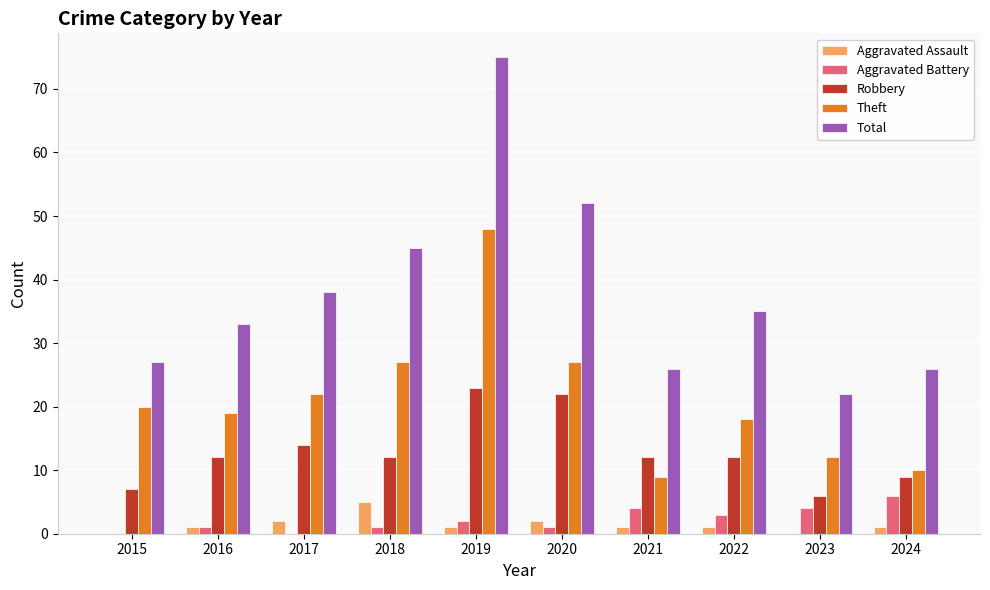

Reading right to left, what are all the values shown in this chart?

Aggravated Assault: 1	0	1	1	2	1	5	2	1	0
Aggravated Battery: 6	4	3	4	1	2	1	0	1	0
Robbery: 9	6	12	12	22	23	12	14	12	7
Theft: 10	12	18	9	27	48	27	22	19	20
Total: 26	22	35	26	52	75	45	38	33	27